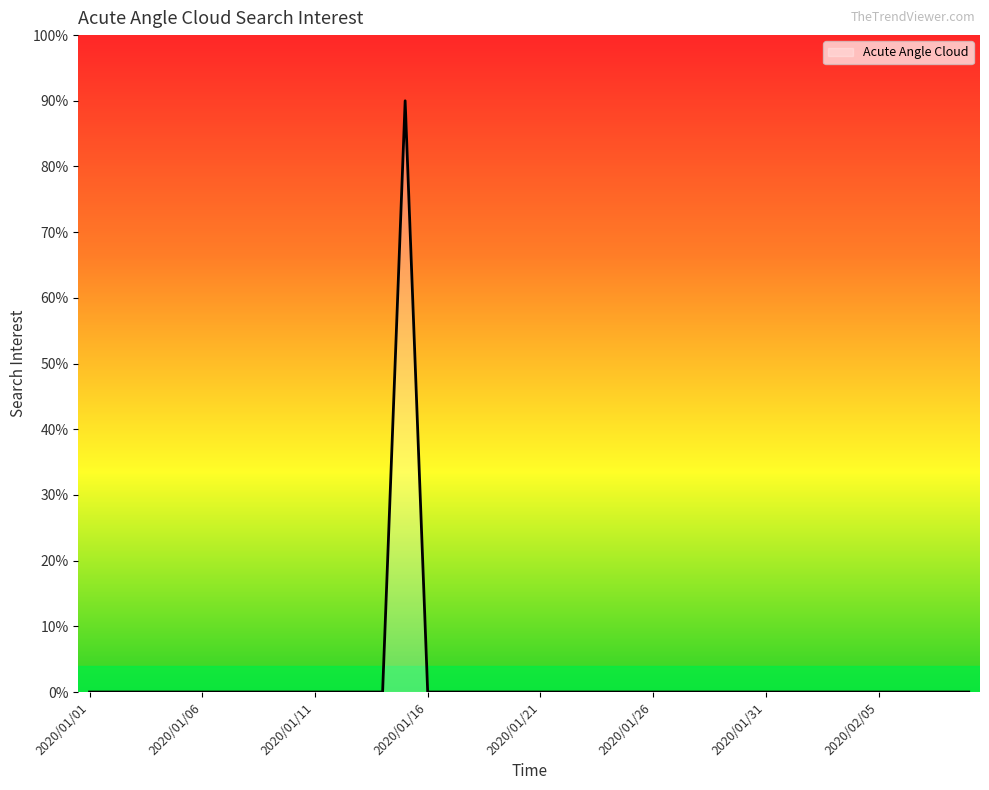

What is the greatest value displayed?

90